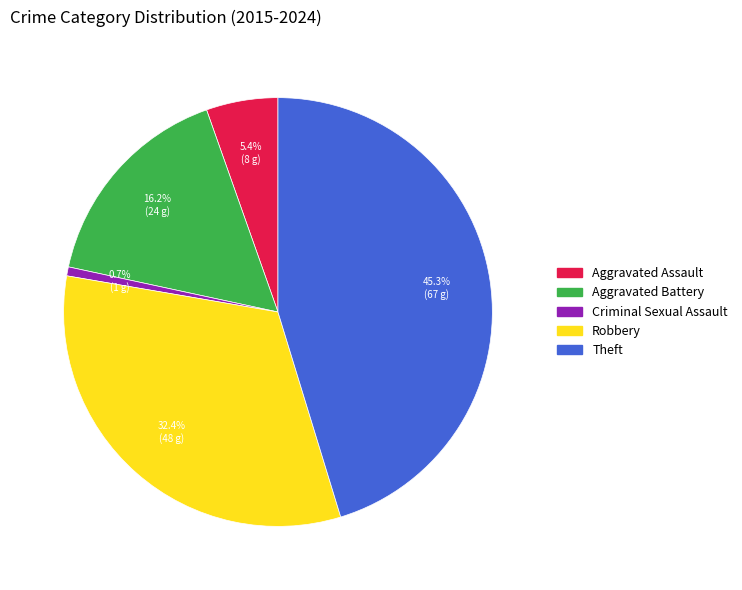

Rank the categories by value from lowest to highest.

Criminal Sexual Assault, Aggravated Assault, Aggravated Battery, Robbery, Theft